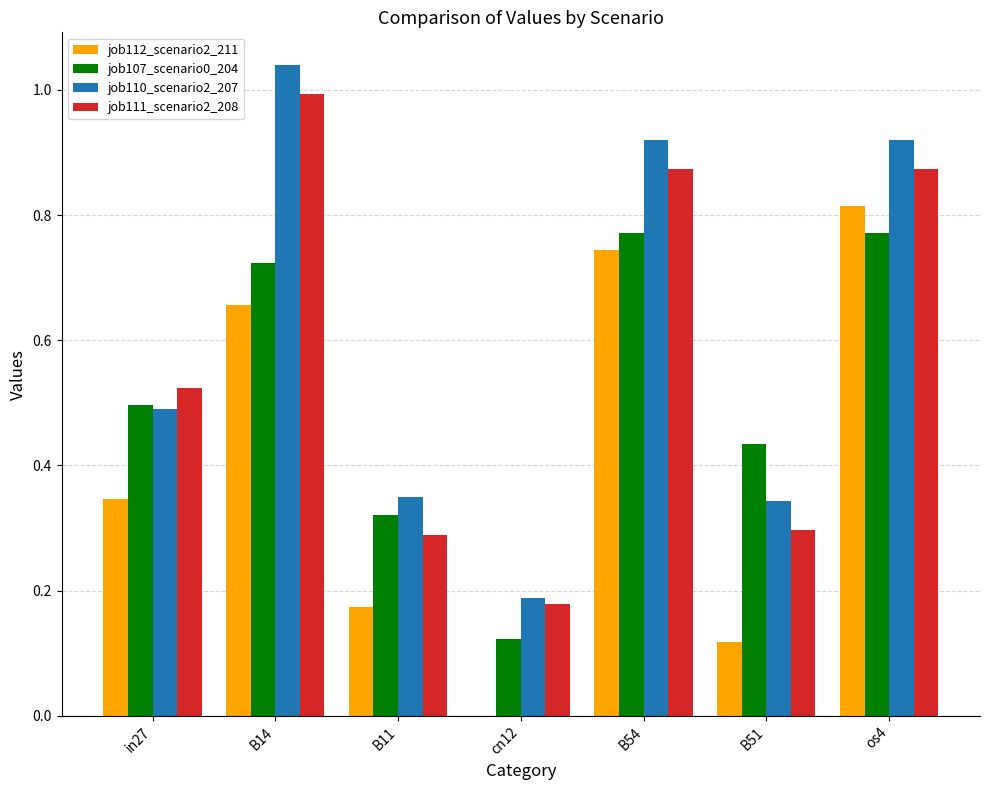

Which series has the largest total across all categories?

job110_scenario2_207